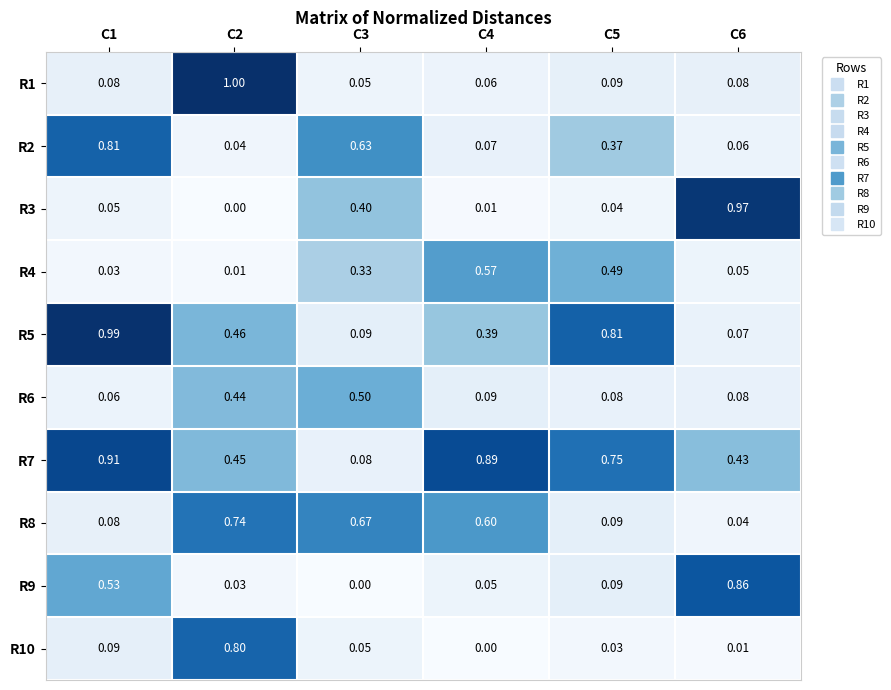

Is the value of R3 at C4 greater than the value of R7 at C3?

No